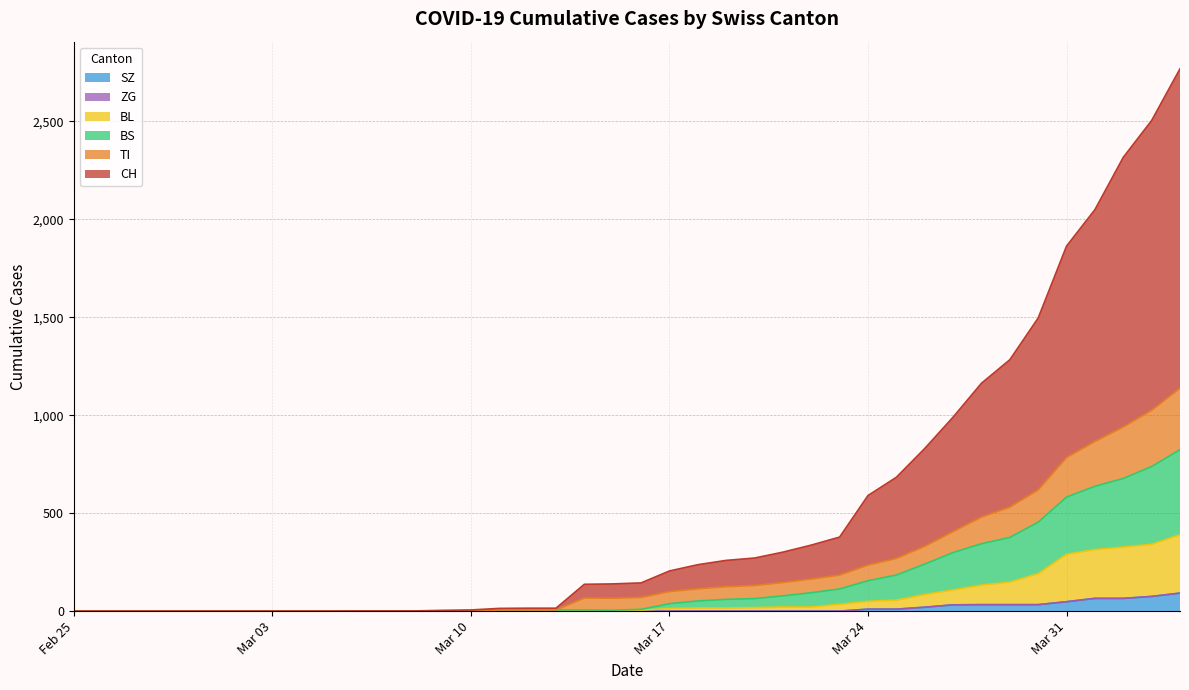

What is the maximum value for SZ?

92